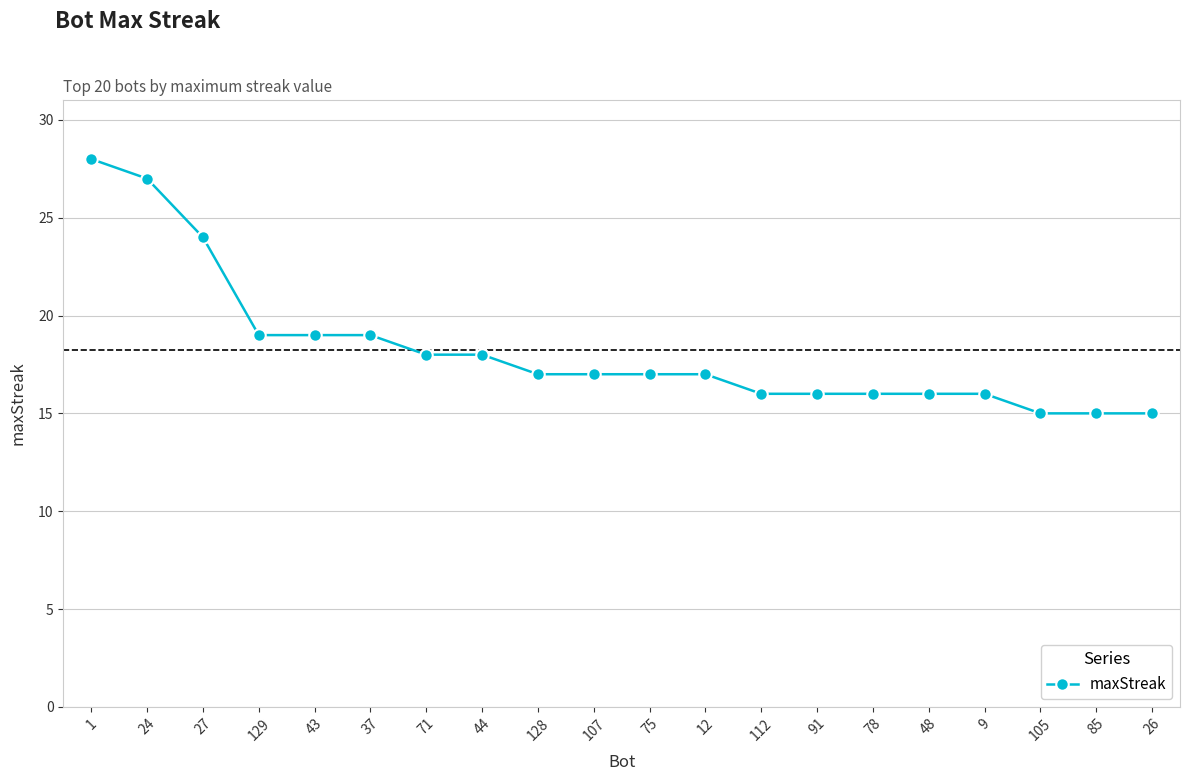

Reading left to right, what are all the values shown in this chart?

28	27	24	19	19	19	18	18	17	17	17	17	16	16	16	16	16	15	15	15